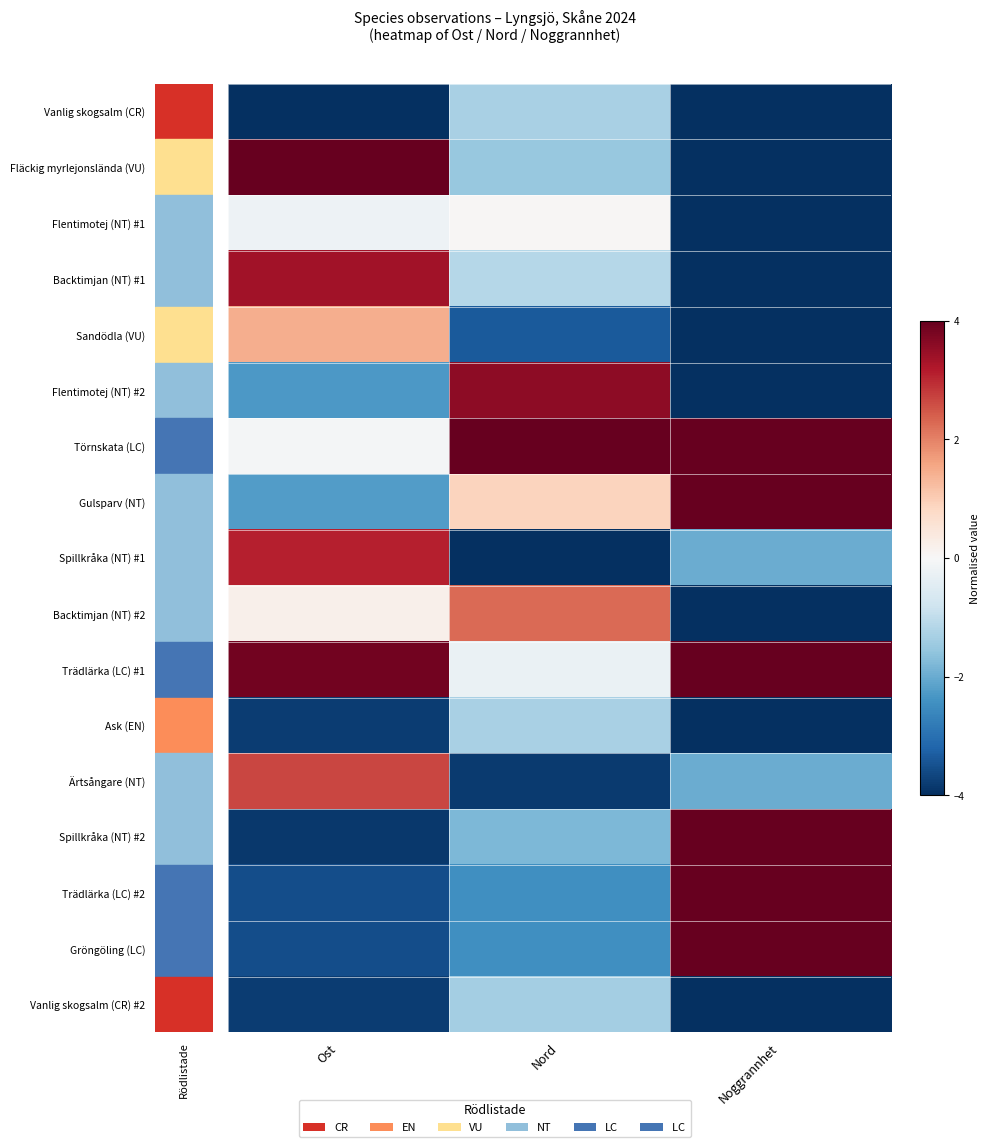

Reading left to right, list all the values displayed in this chart.

row_0: Rödlistade=-4.0	1=-1.3	2=-4.0
row_1: Rödlistade=4.0	1=-1.5	2=-4.0
row_2: Rödlistade=-0.2	1=0.0	2=-4.0
row_3: Rödlistade=3.4	1=-1.2	2=-4.0
row_4: Rödlistade=1.5	1=-3.3	2=-4.0
row_5: Rödlistade=-2.3	1=3.6	2=-4.0
row_6: Rödlistade=-0.1	1=4.0	2=4.0
row_7: Rödlistade=-2.2	1=0.9	2=4.0
row_8: Rödlistade=3.1	1=-4.0	2=-2.0
row_9: Rödlistade=0.2	1=2.3	2=-4.0
row_10: Rödlistade=3.9	1=-0.3	2=4.0
row_11: Rödlistade=-3.8	1=-1.3	2=-4.0
row_12: Rödlistade=2.7	1=-3.8	2=-2.0
row_13: Rödlistade=-3.9	1=-1.8	2=4.0
row_14: Rödlistade=-3.6	1=-2.5	2=4.0
row_15: Rödlistade=-3.6	1=-2.5	2=4.0
row_16: Rödlistade=-3.8	1=-1.4	2=-4.0